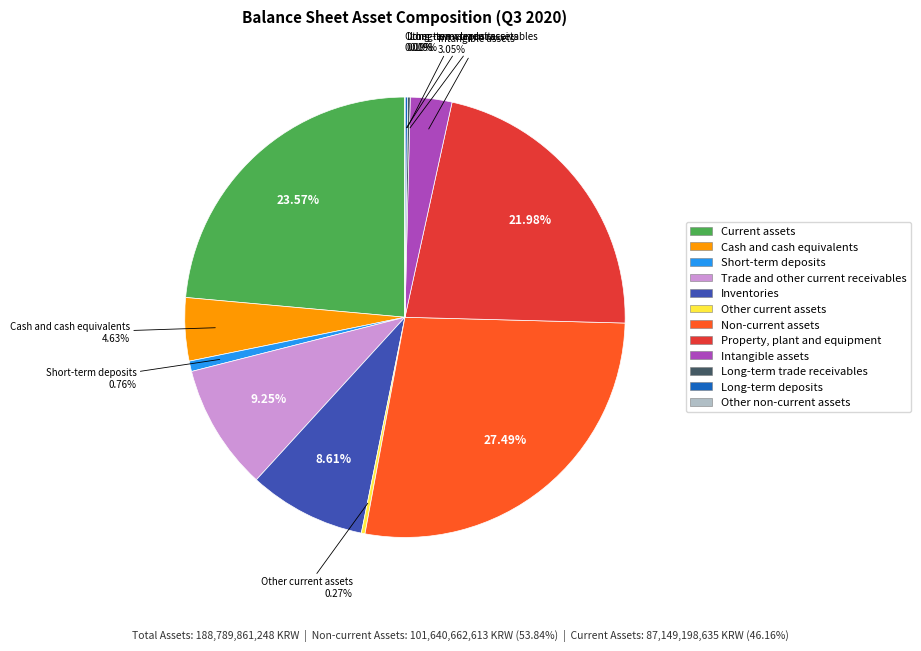

Is Short-term deposits the majority of the pie?

No